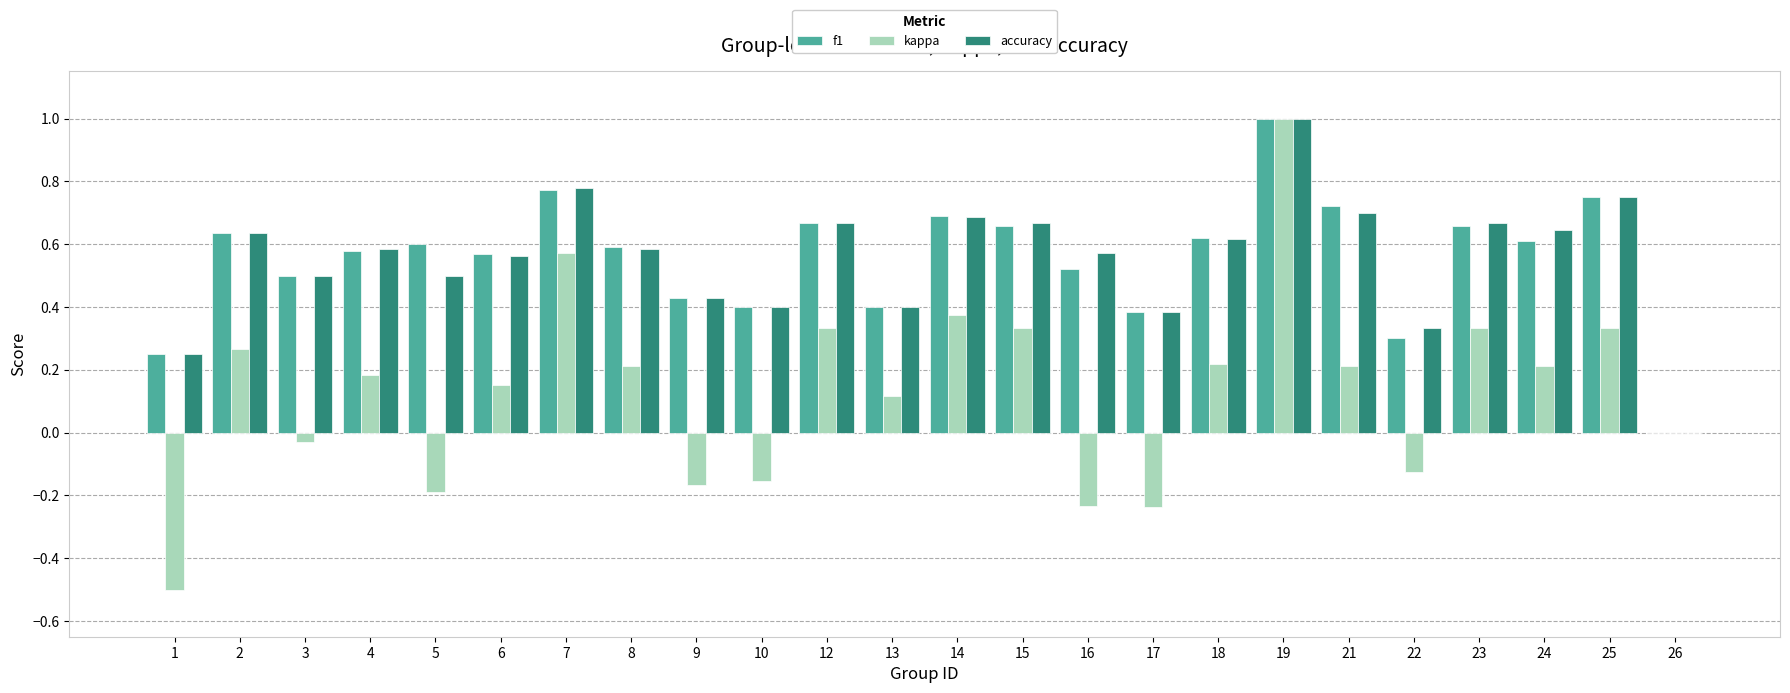

What is the sum of the accuracy values at 17 and 5?

0.9